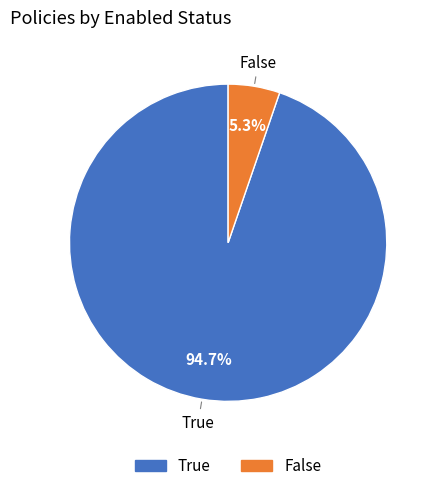

Is it true that False is 5% of the pie?

True